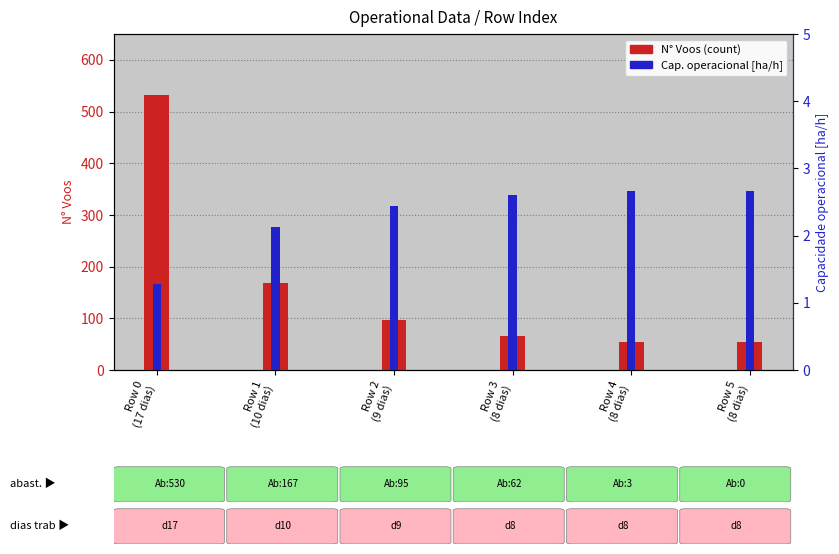

Which series has the largest total across all categories?

N° Voos (count)